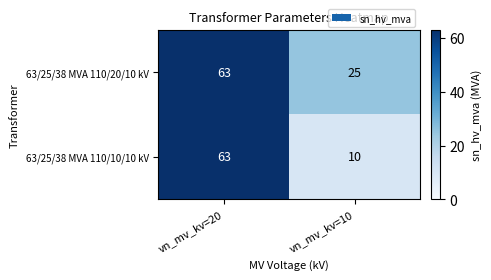

What is the minimum value for 63/25/38 MVA 110/10/10 kV?

10